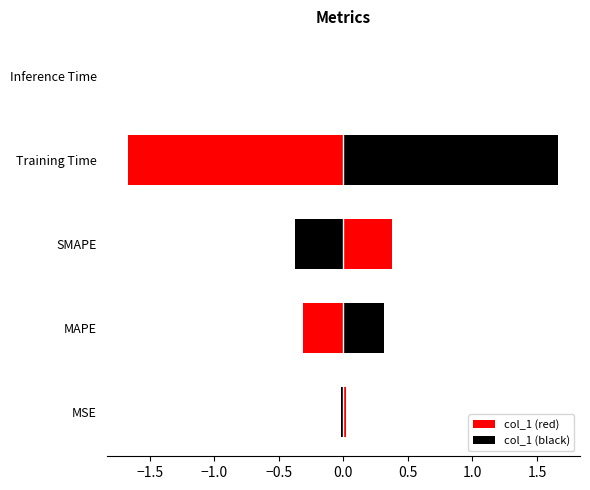

Where is the data nearest to the value 0?

Inference Time